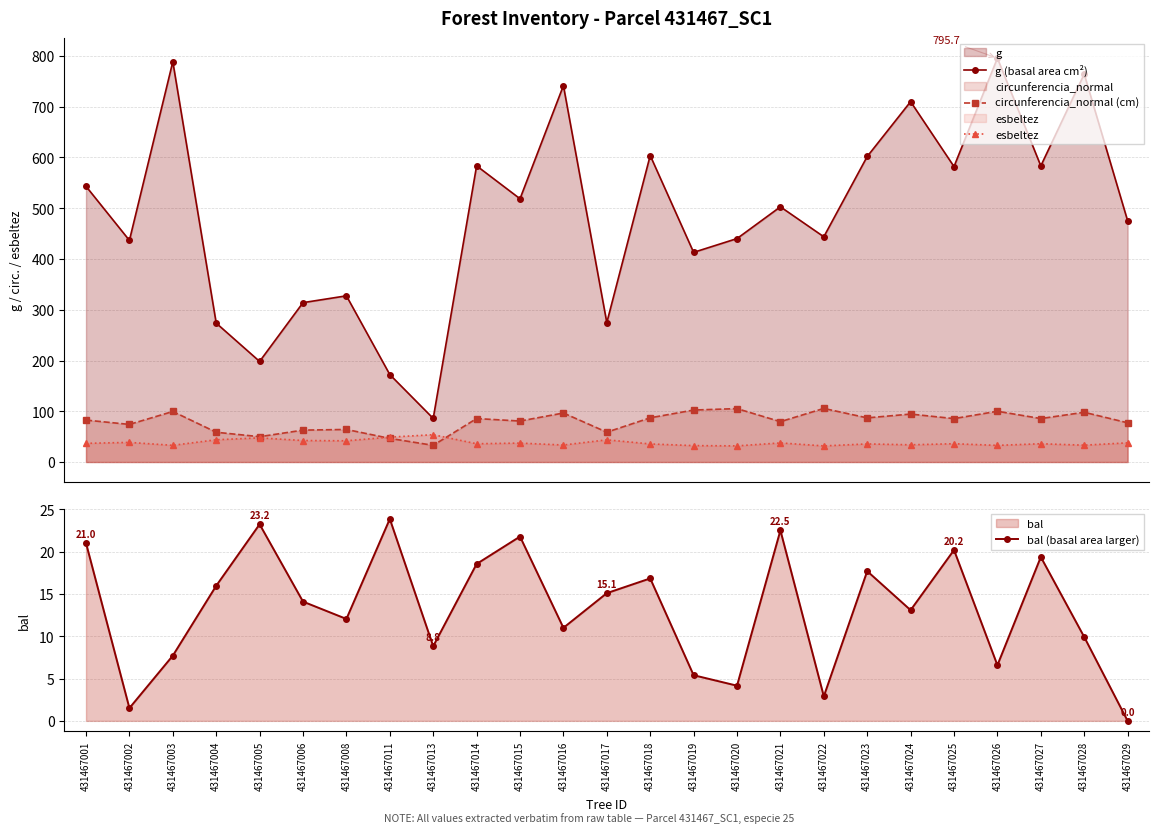

Between 431467025 and 431467026, which series saw the biggest shift?

g (basal area cm²)